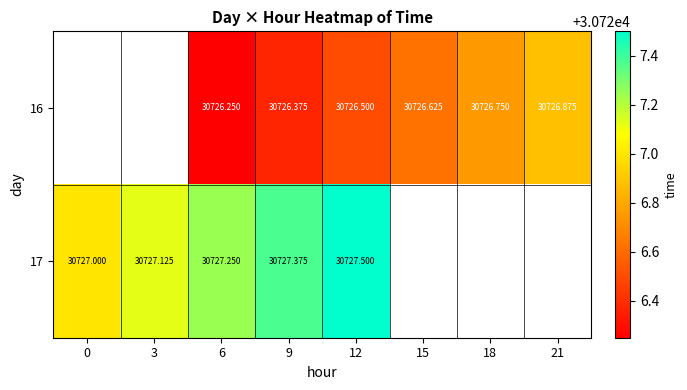

True or false: row_0 has a value of 10708.4 at 18.

False